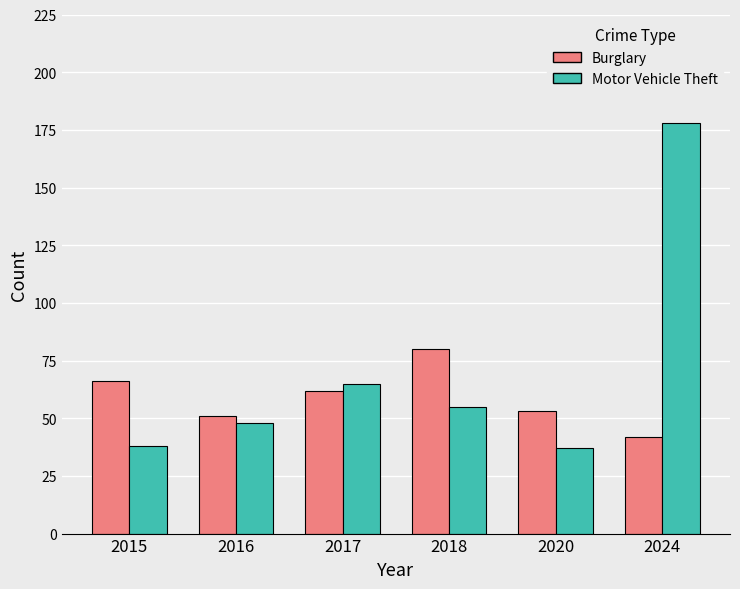

Reading left to right, extract all data points from this chart.

Burglary: 66	51	62	80	53	42
Motor Vehicle Theft: 38	48	65	55	37	178